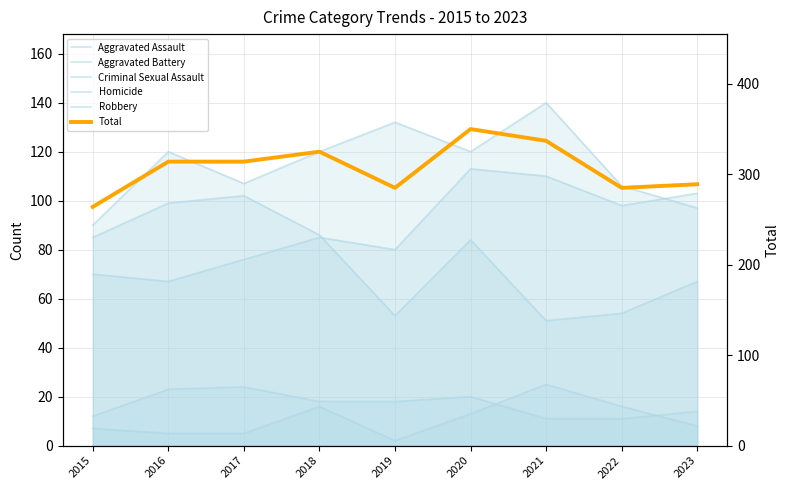

True or false: Aggravated Assault and Total cross at least once.

False